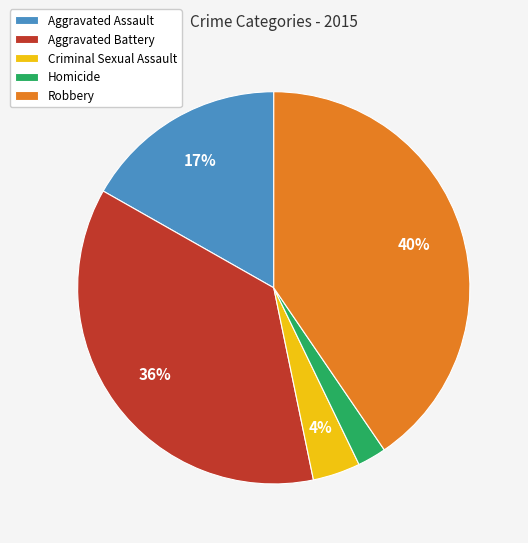

What percentage is the Aggravated Battery slice, to the nearest percent?

36%